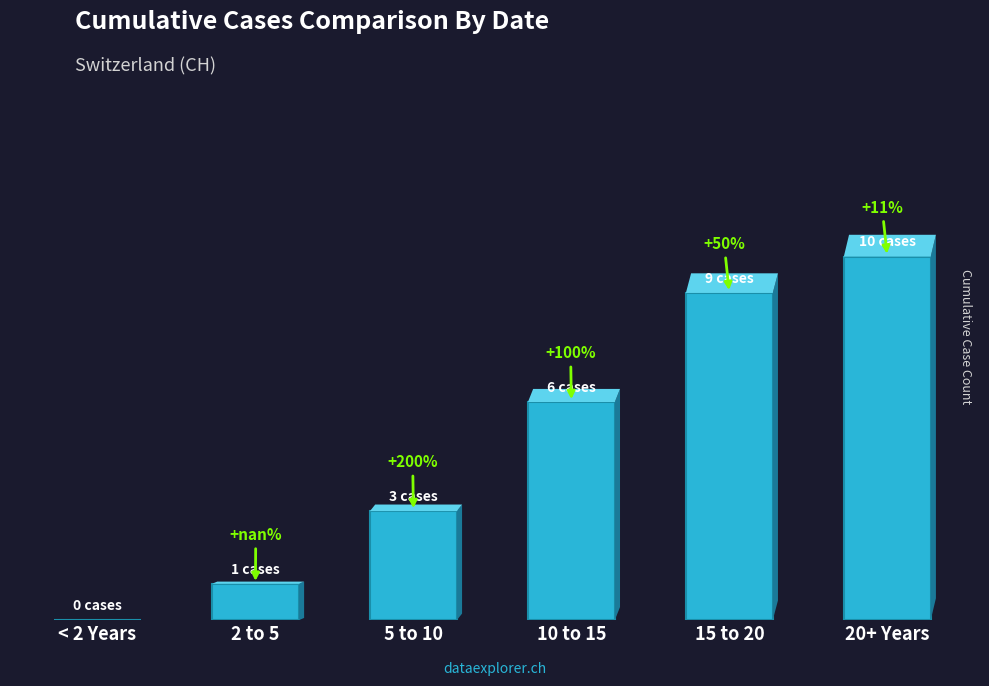

Which has a higher value, 2 to 5 or 5 to 10?

5 to 10